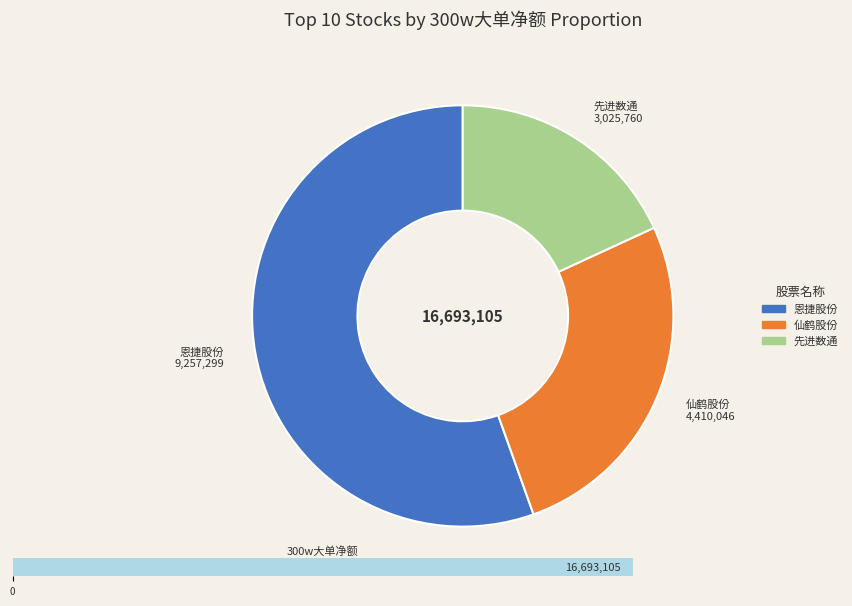

Is it true that 陕西金叶 is 10% of the pie?

False